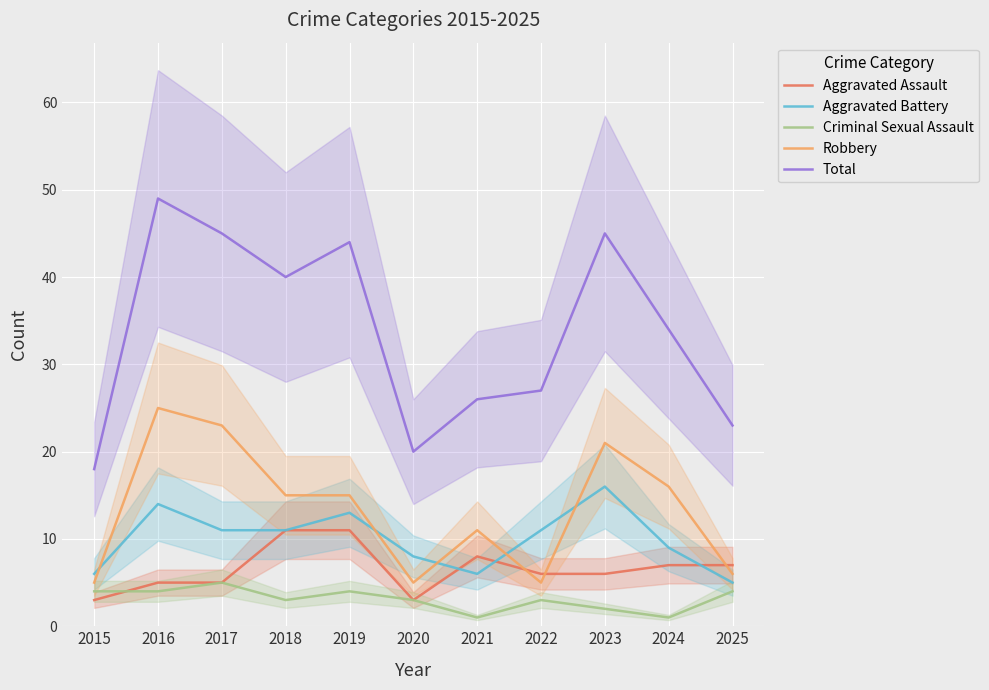

Rank the categories by Total value from highest to lowest.

2016, 2017, 2023, 2019, 2018, 2024, 2022, 2021, 2025, 2020, 2015